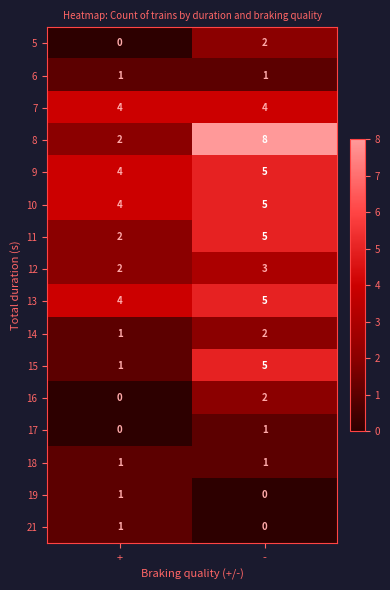

Which series has the largest total across all categories?

8